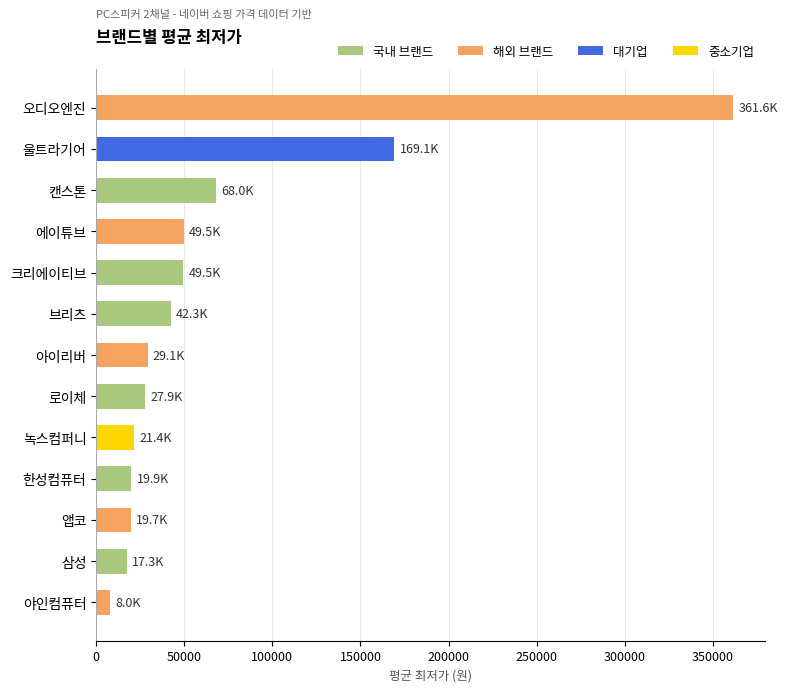

True or false: the data shows 42260 at 브리츠.

True